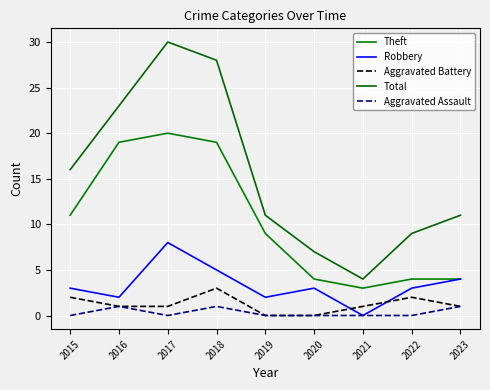

Which series has the largest range (max minus min)?

Total